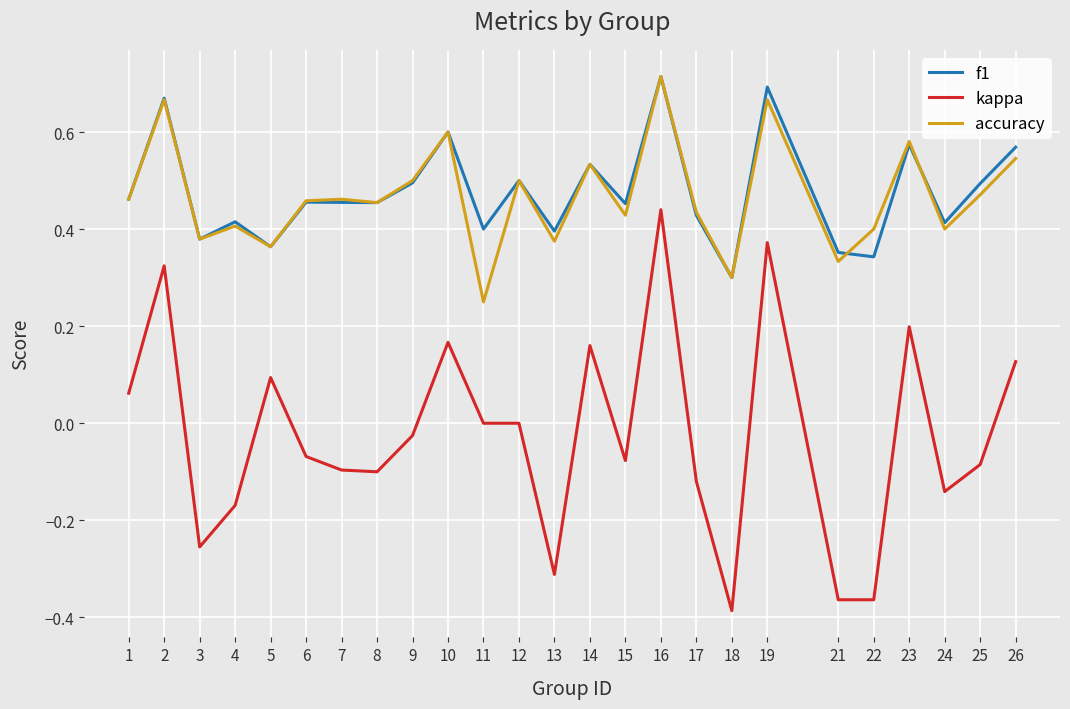

Is it true that accuracy equals 0.2 at 15?

False